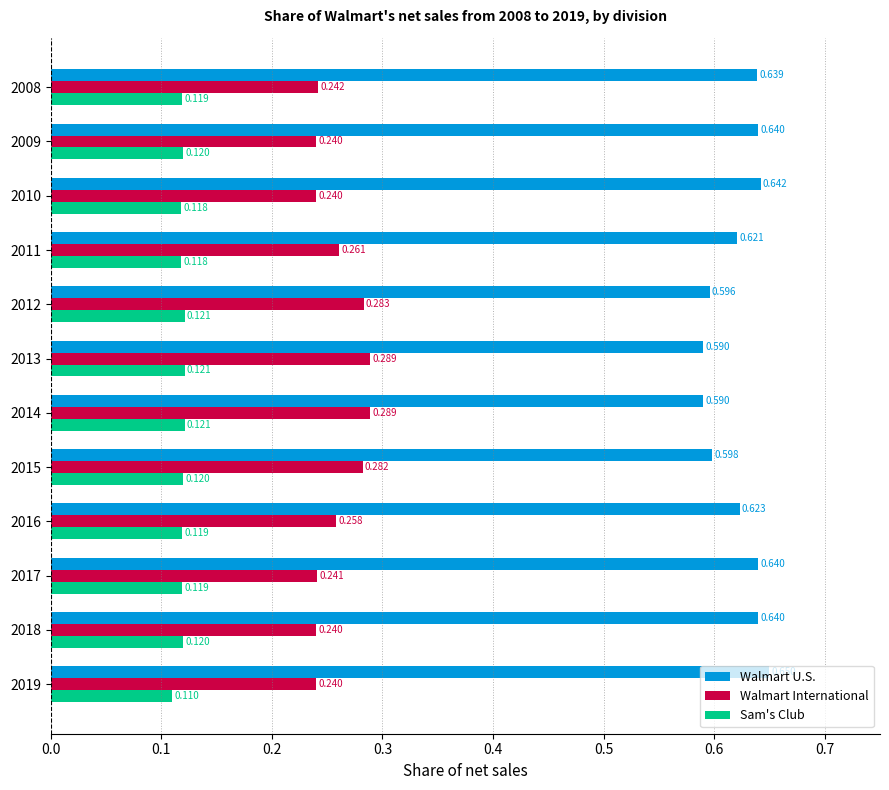

Rank the series by their maximum value, from highest to lowest.

Walmart U.S., Walmart International, Sam's Club